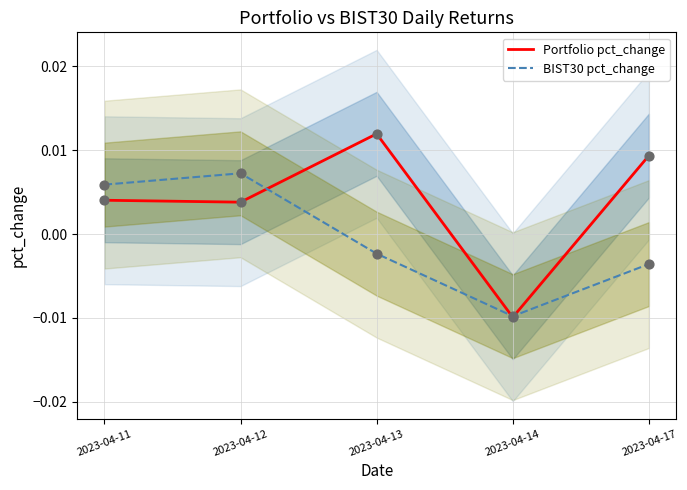

What are all the series names shown in the legend?

Portfolio pct_change, BIST30 pct_change